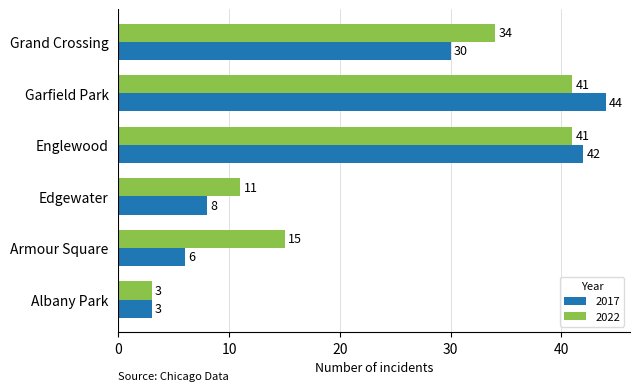

At how many categories does at least one series exceed 26?

3